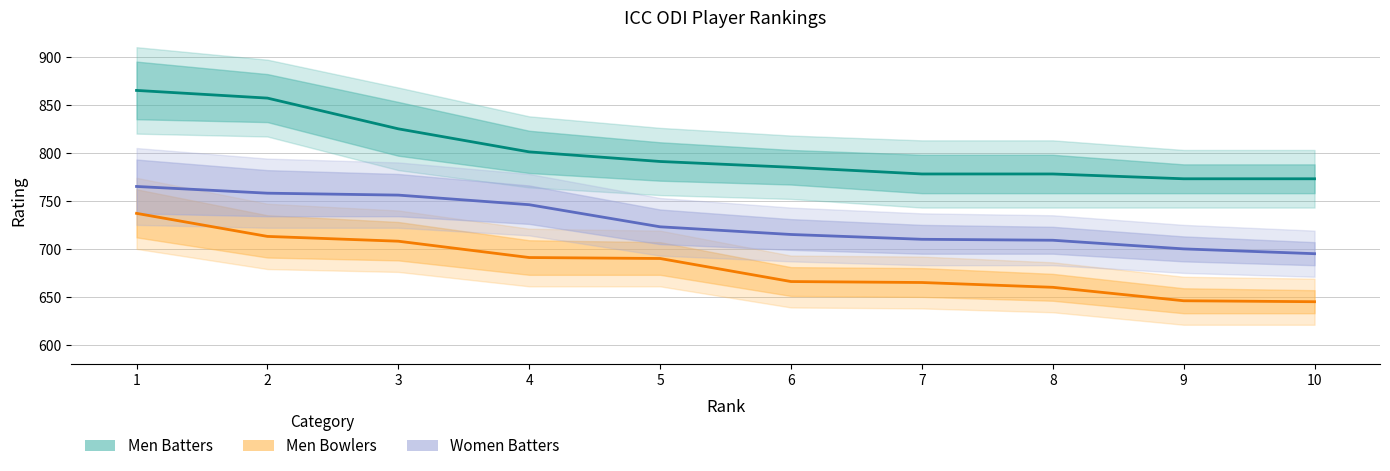

Reading right to left, extract all data points from this chart.

Men Batters: 10=773	9=773	8=778	7=778	6=785	5=791	4=801	3=825	2=857	1=865
Men Bowlers: 10=645	9=646	8=660	7=665	6=666	5=690	4=691	3=708	2=713	1=737
Women Batters: 10=695	9=700	8=709	7=710	6=715	5=723	4=746	3=756	2=758	1=765